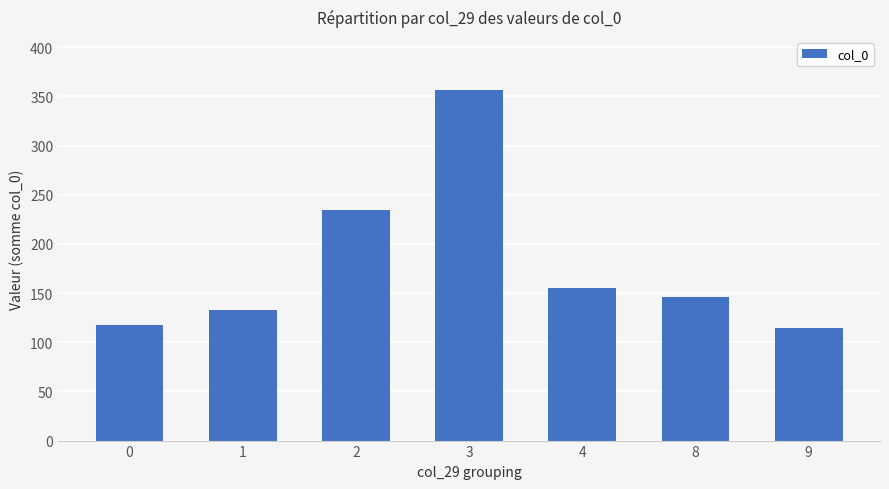

Which label corresponds to the largest value in the chart?

3